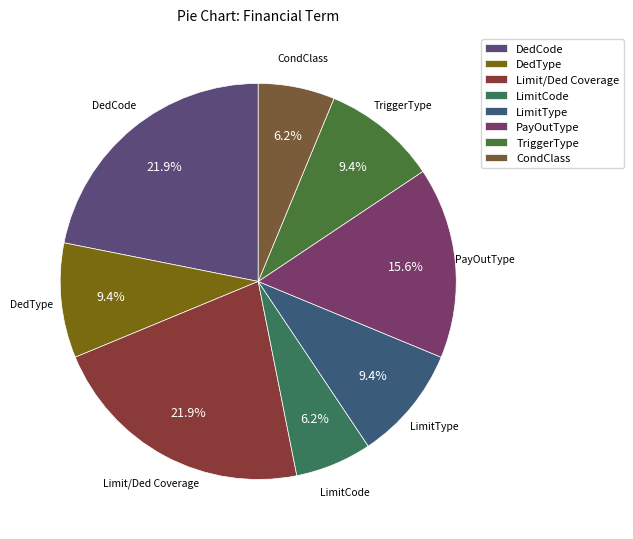

Does LimitType account for over 50% of the chart?

No